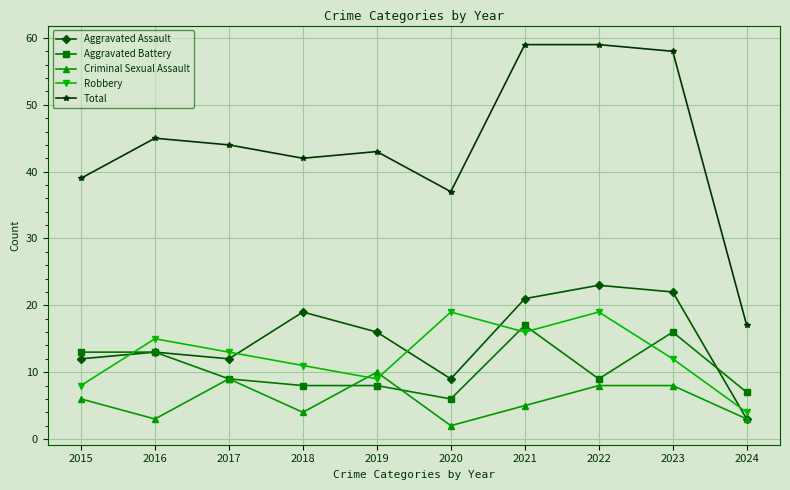

What is the greatest value displayed?

59